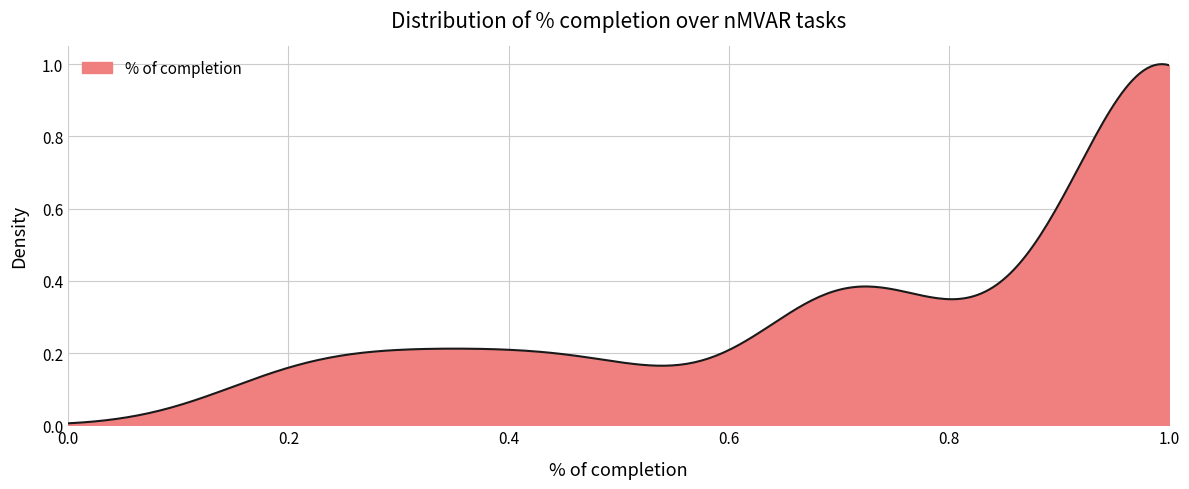

How many lines are shown in the chart?

1